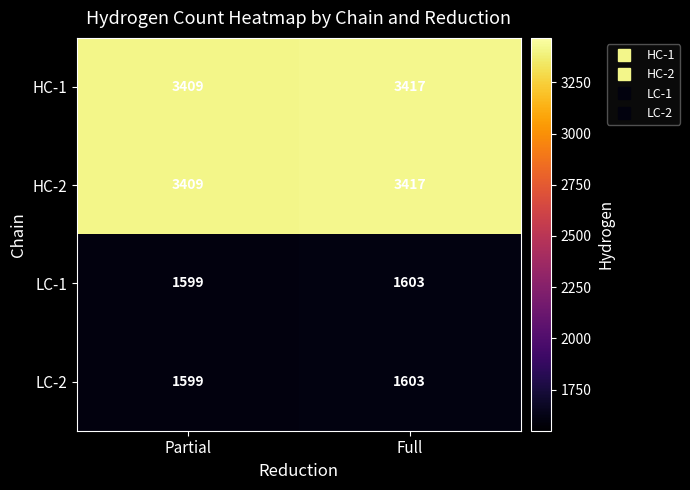

Count the number of categories in the chart.

2